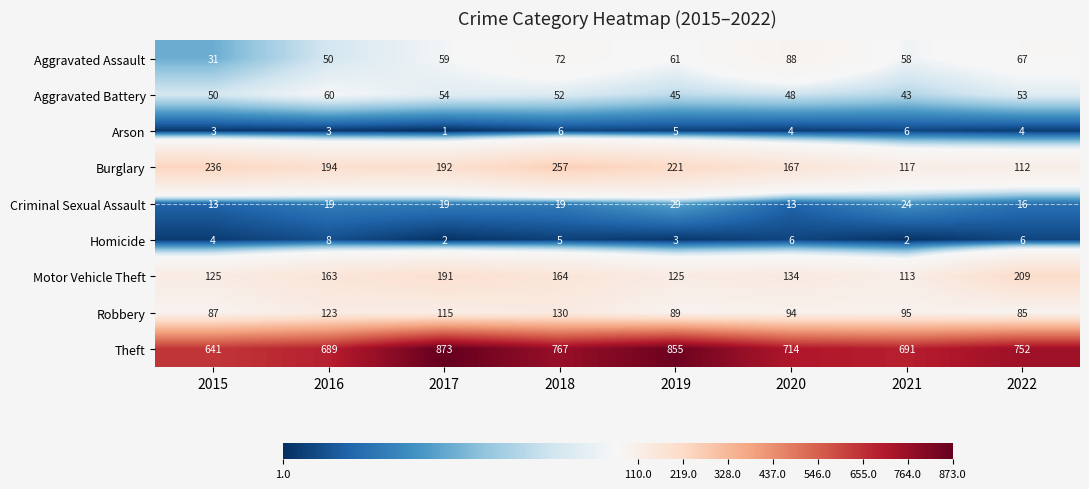

Which category has the lowest value in the Arson series?

2017